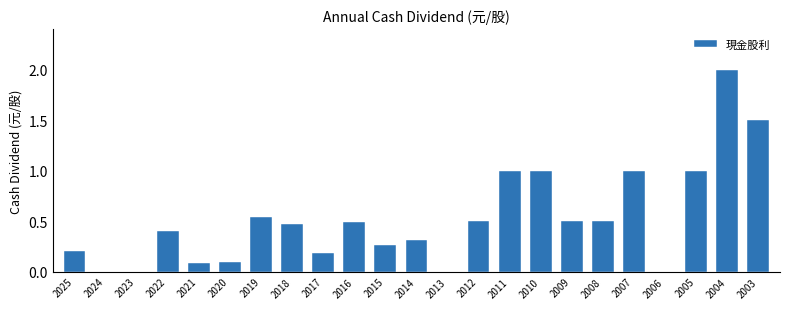

Between 2022 and 2017, which is larger?

2022